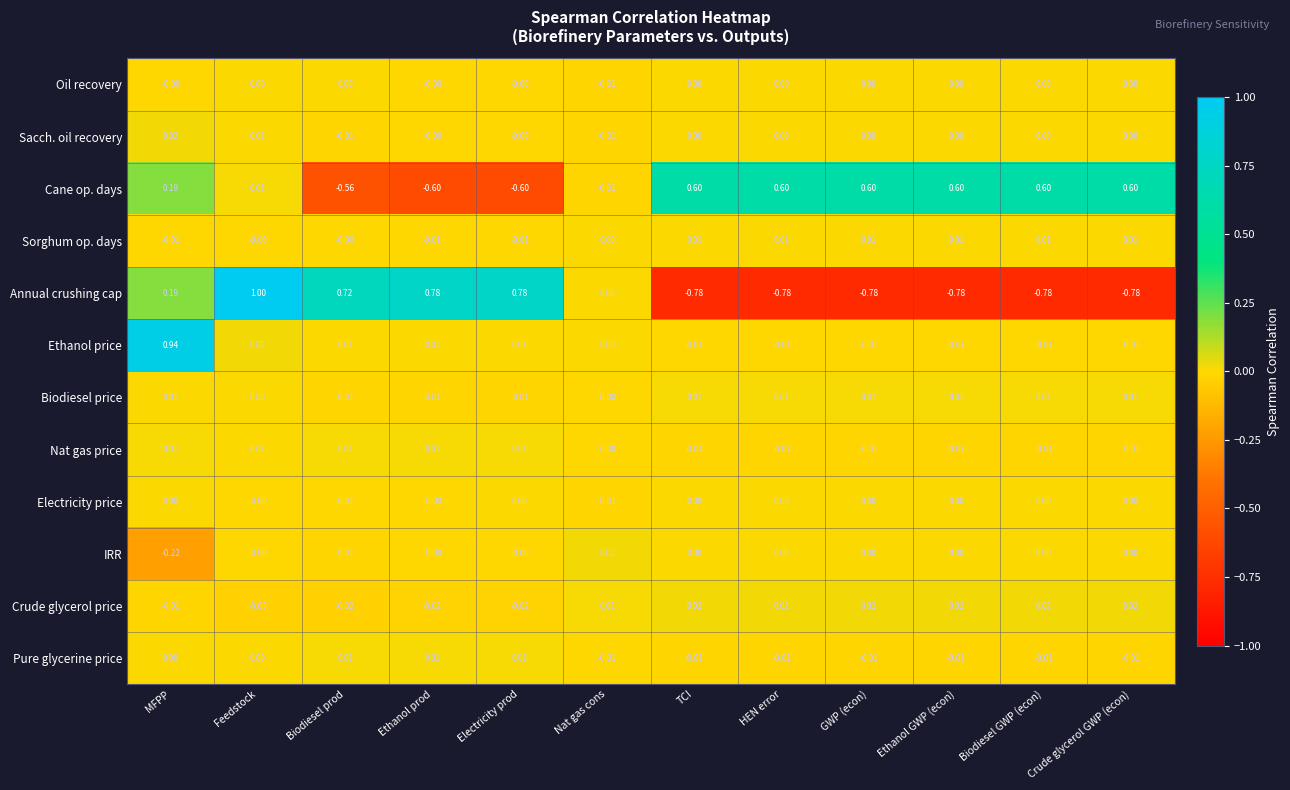

At which category is the sum across all series the highest?

MFPP